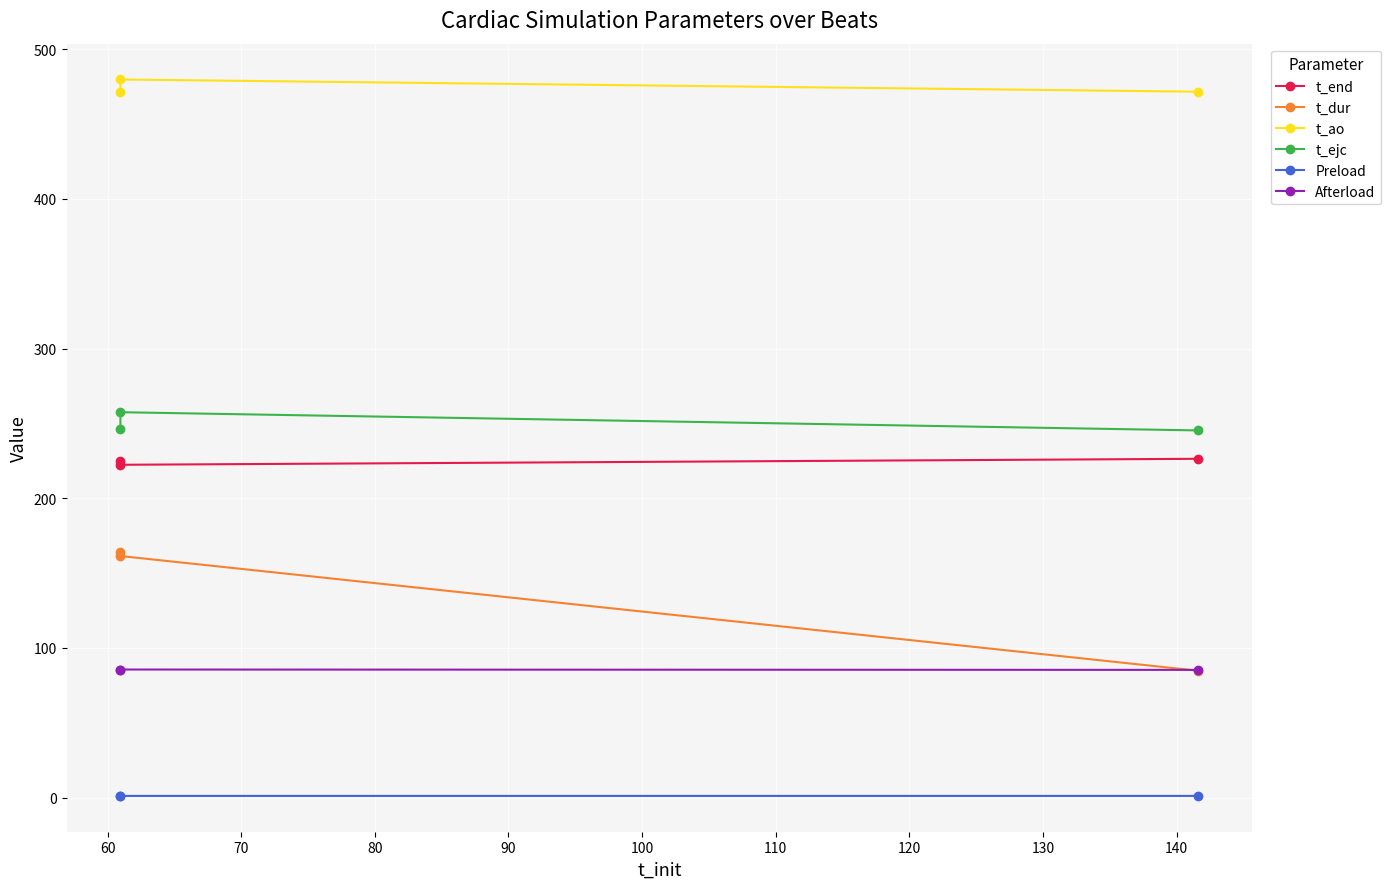

What is the difference between the maximum and minimum values in the t_ao series?

8.4